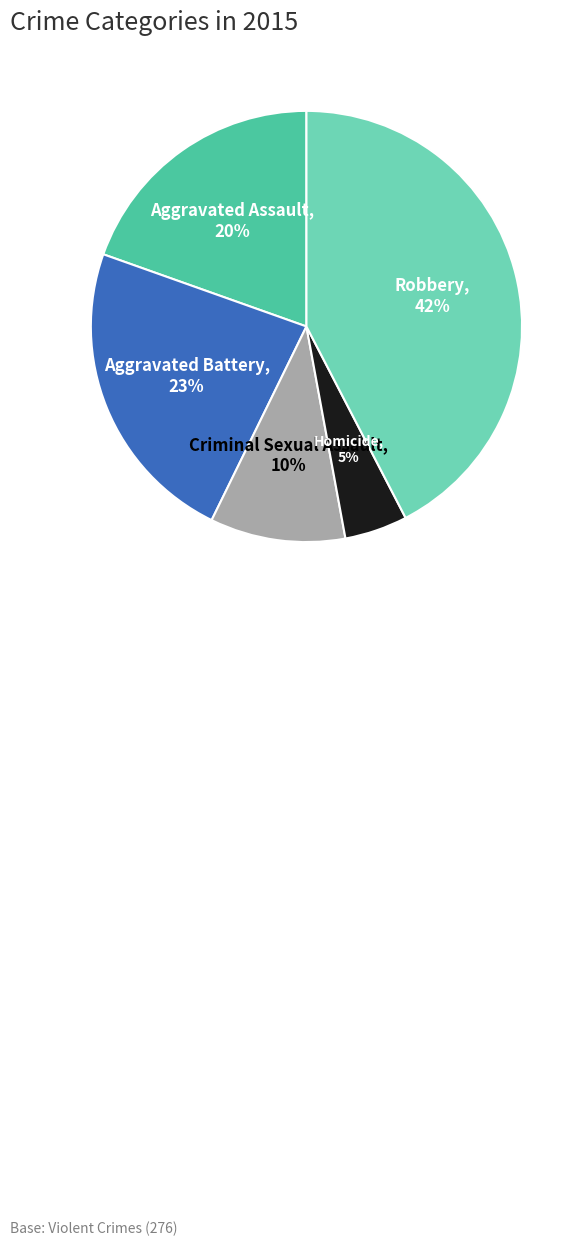

To the nearest percent, what percentage of the pie is Aggravated Battery?

23%